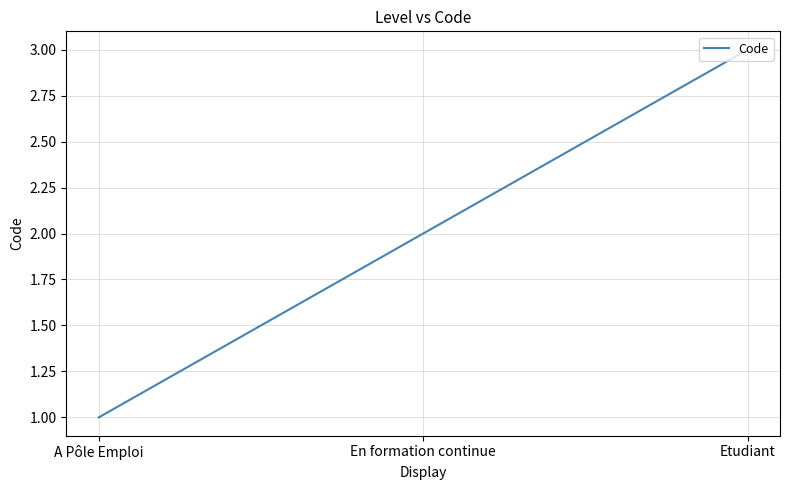

What is the change in value from A Pôle Emploi to En formation continue?

+1